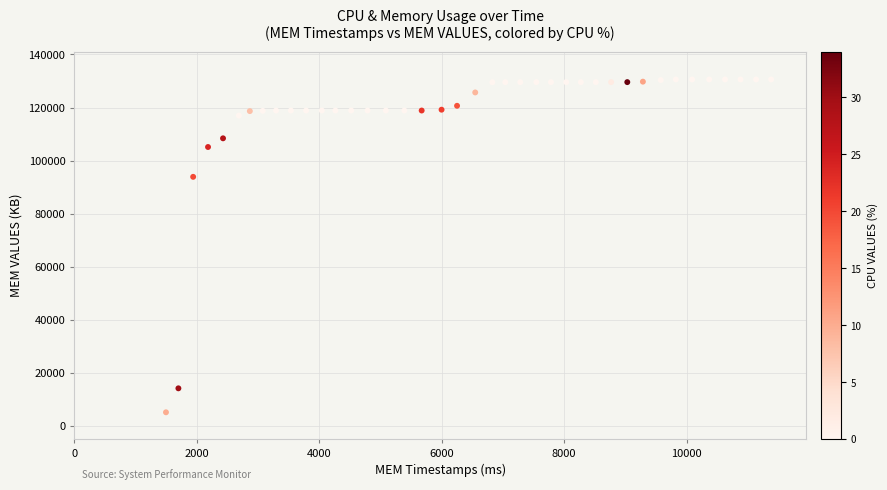

What Y value in the scatter plot is closest to 67866?

93884